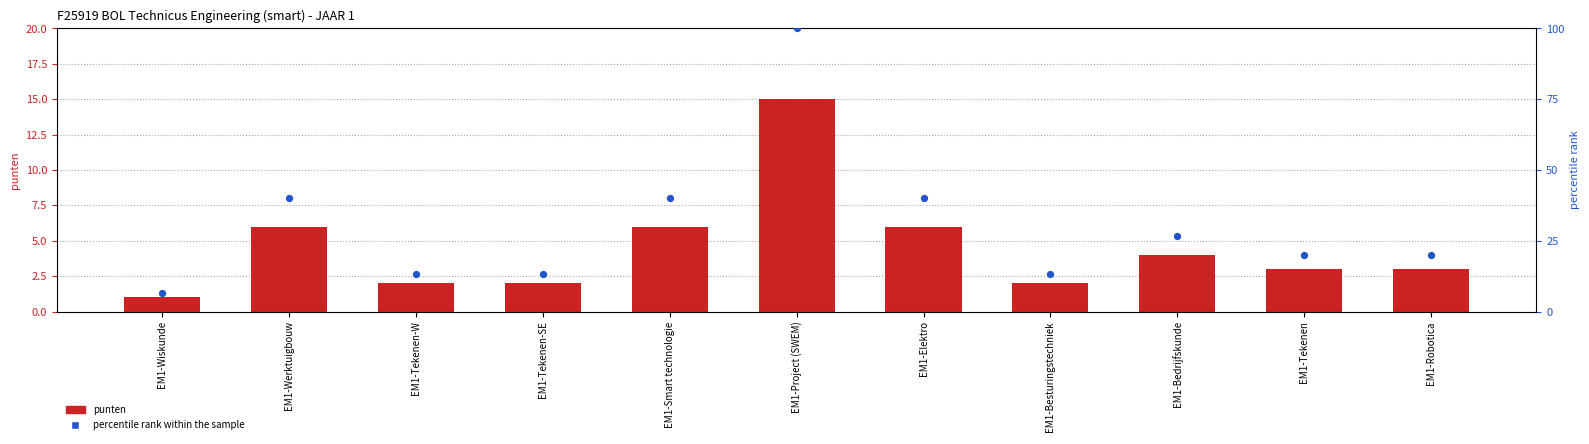

Which series has the largest total across all categories?

percentile rank within the sample